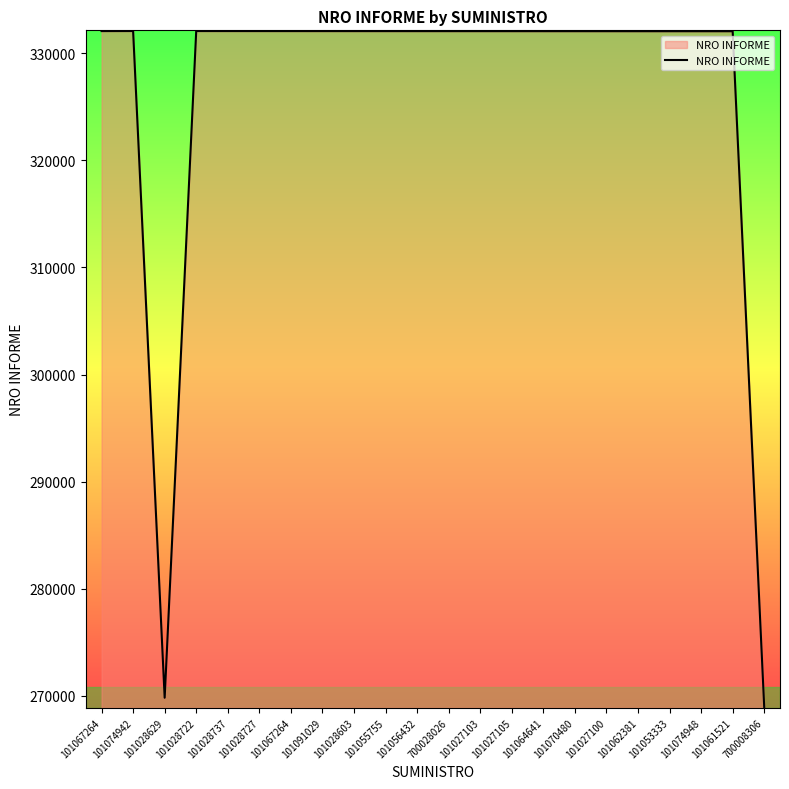

What is the value of the 20th point from the left?

332061